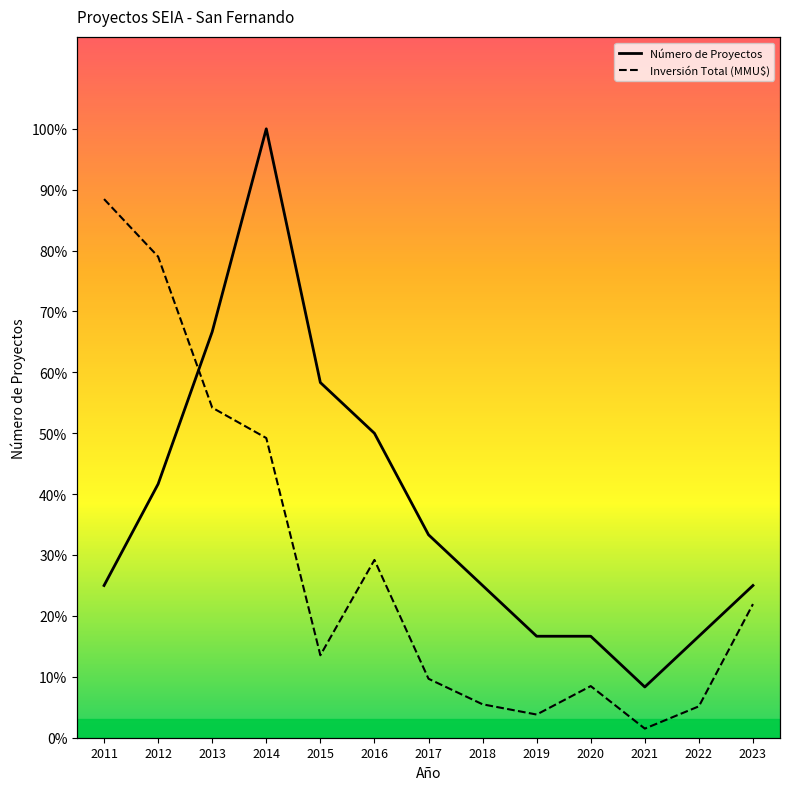

What is the value of the Número de Proyectos point at the 12th from the left?

2